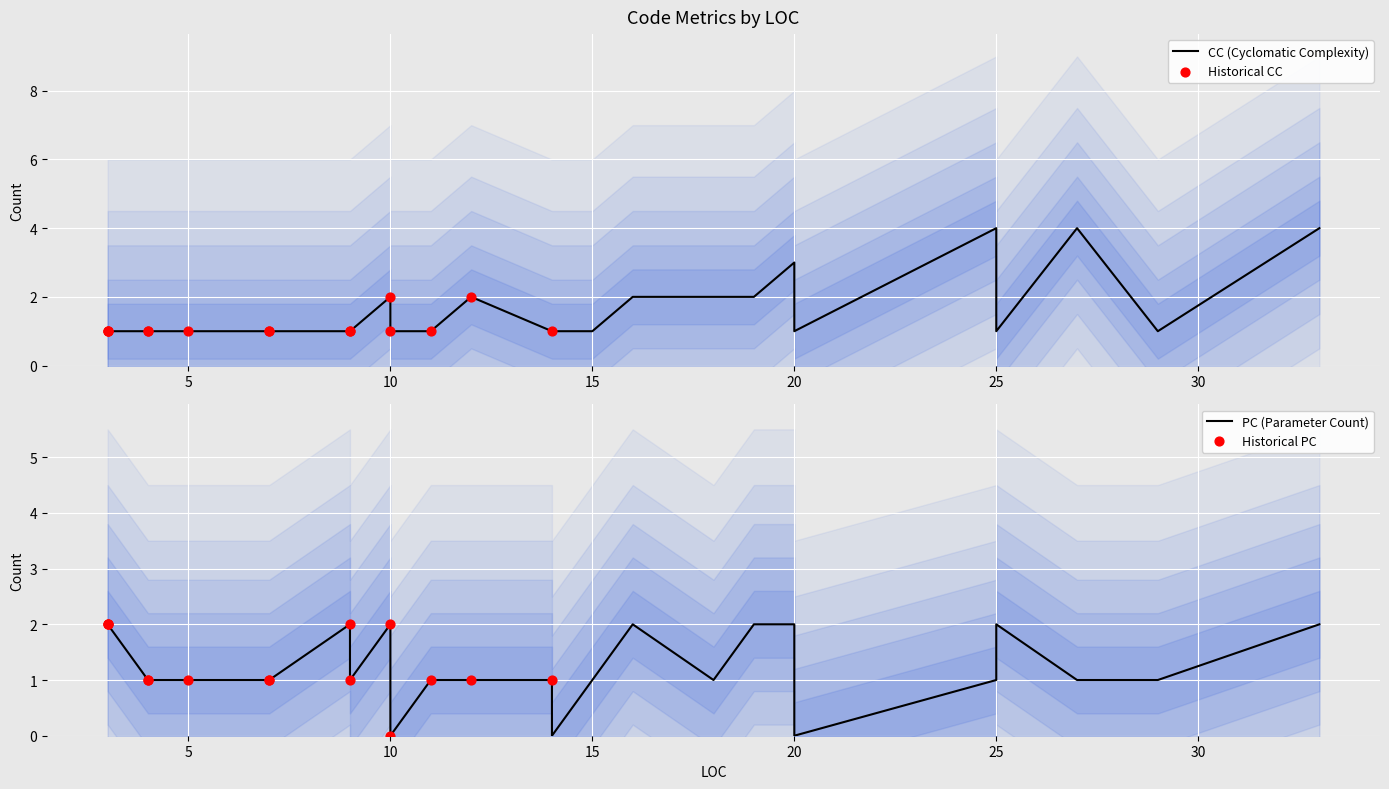

Which series has the widest spread of Y values?

CC